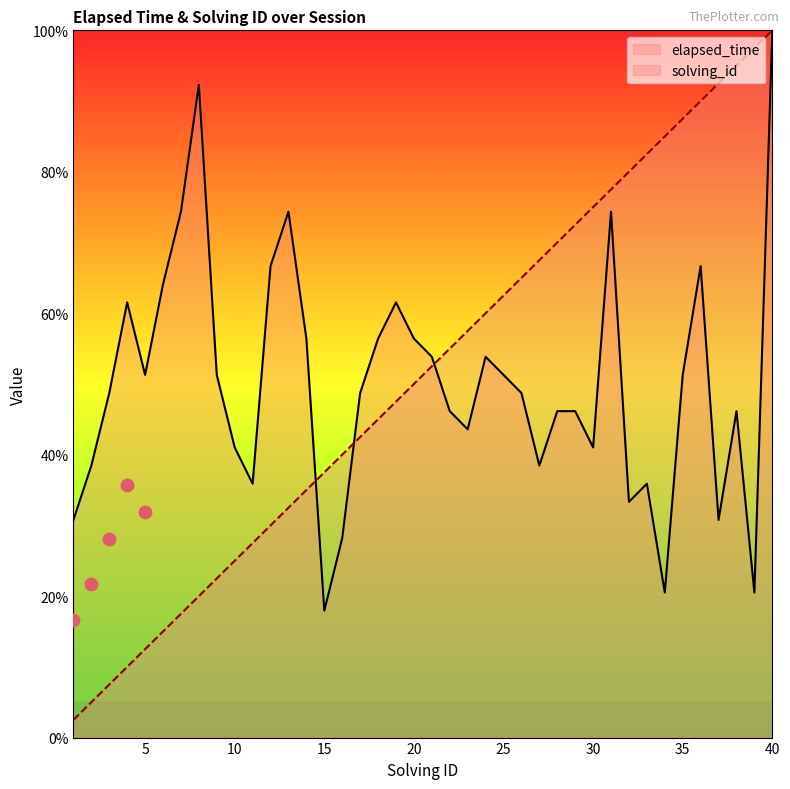

Which series has the largest total across all categories?

solving_id